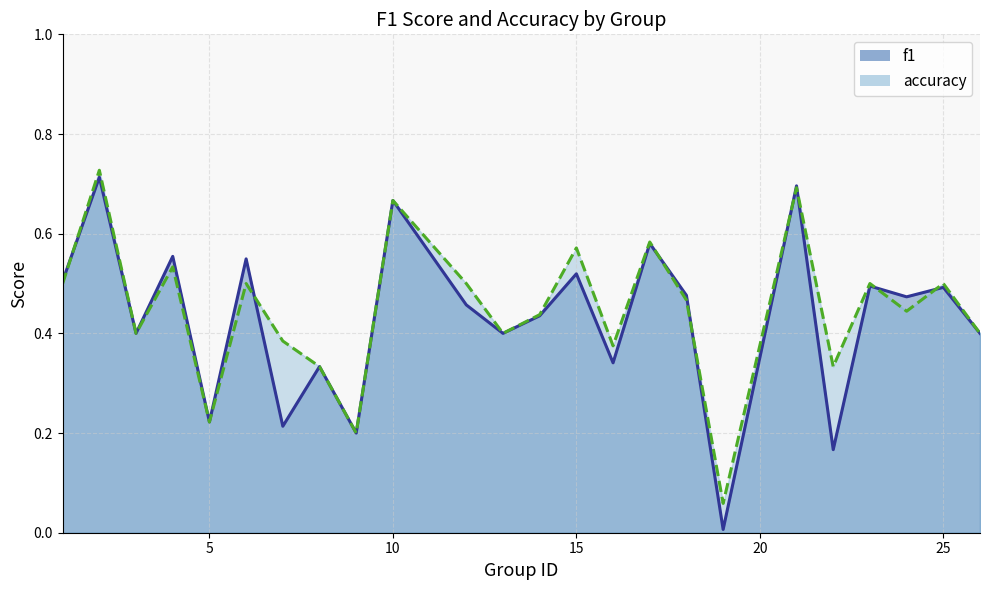

Reading right to left, transcribe all the data shown in this chart.

f1: 26=0.4	25=0.5	24=0.5	23=0.5	22=0.2	21=0.7	19=0.0	18=0.5	17=0.6	16=0.3	15=0.5	14=0.4	13=0.4	12=0.5	10=0.7	9=0.2	8=0.3	7=0.2	6=0.5	5=0.2	4=0.6	3=0.4	2=0.7	1=0.5
accuracy: 26=0.4	25=0.5	24=0.4	23=0.5	22=0.3	21=0.7	19=0.1	18=0.5	17=0.6	16=0.4	15=0.6	14=0.4	13=0.4	12=0.5	10=0.7	9=0.2	8=0.3	7=0.4	6=0.5	5=0.2	4=0.5	3=0.4	2=0.7	1=0.5